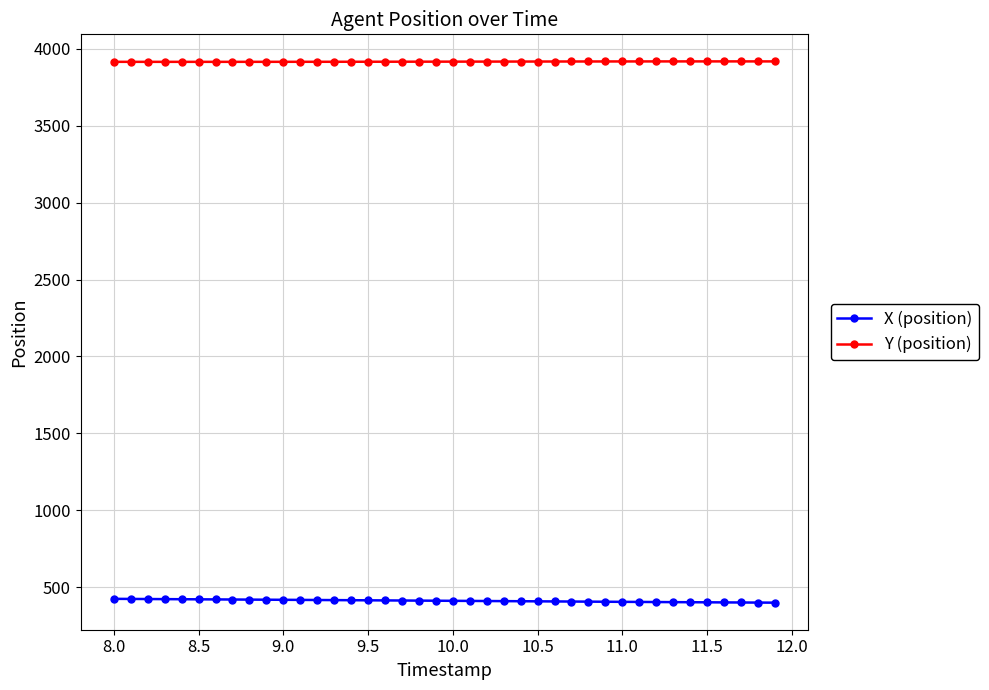

What is the difference between the second highest and second lowest values in the Y (position) series?

2.9